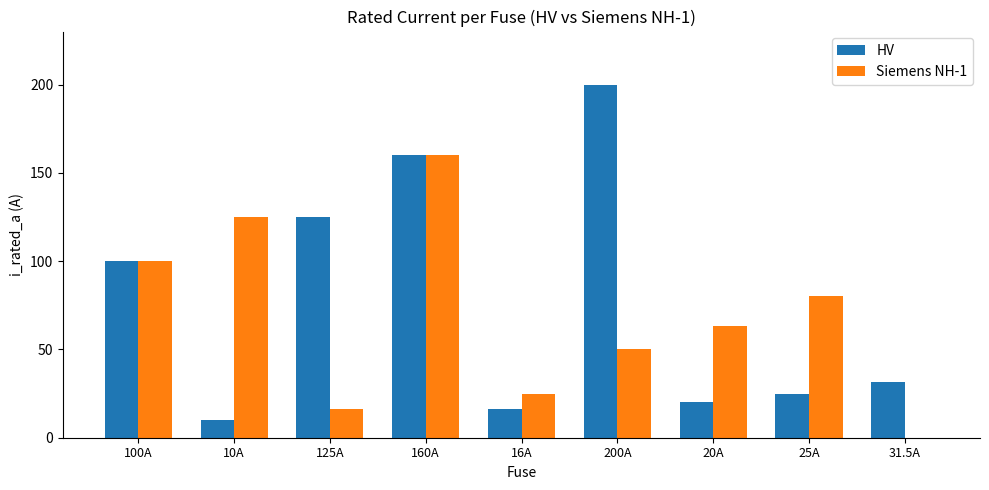

Is the value of Siemens NH-1 at 31.5A greater than the value of HV at 25A?

No